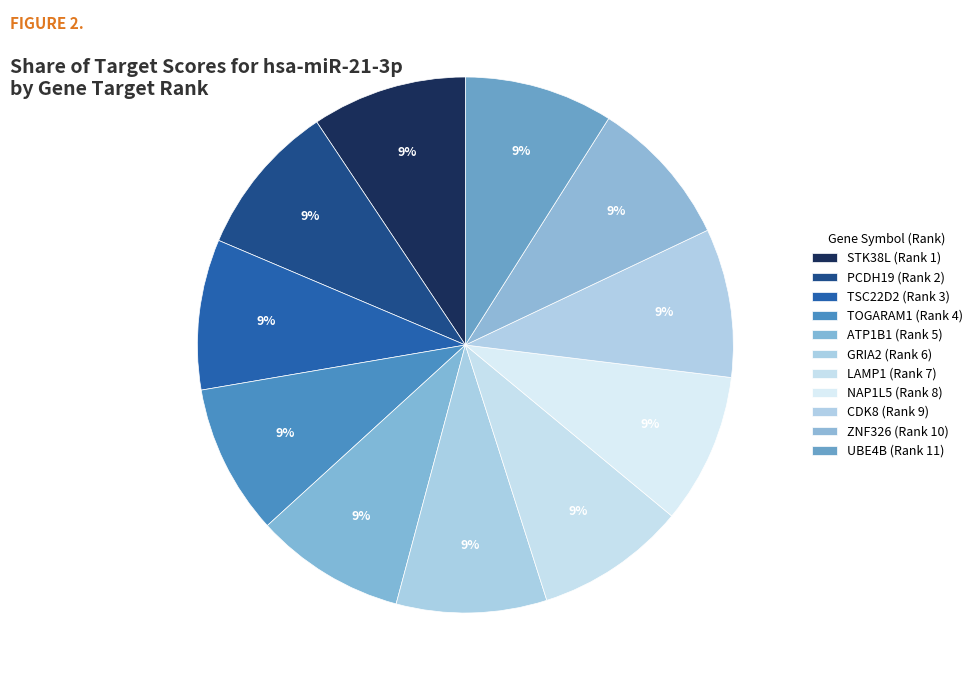

Combined, do UBE4B (Rank 11) and LAMP1 (Rank 7) account for over 50%?

No